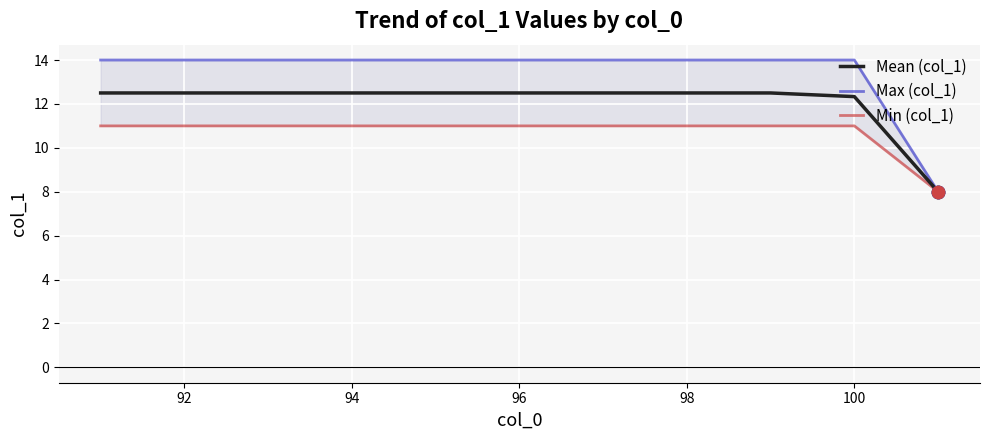

Is it true that Mean (col_1) equals 12.3 at 100?

True